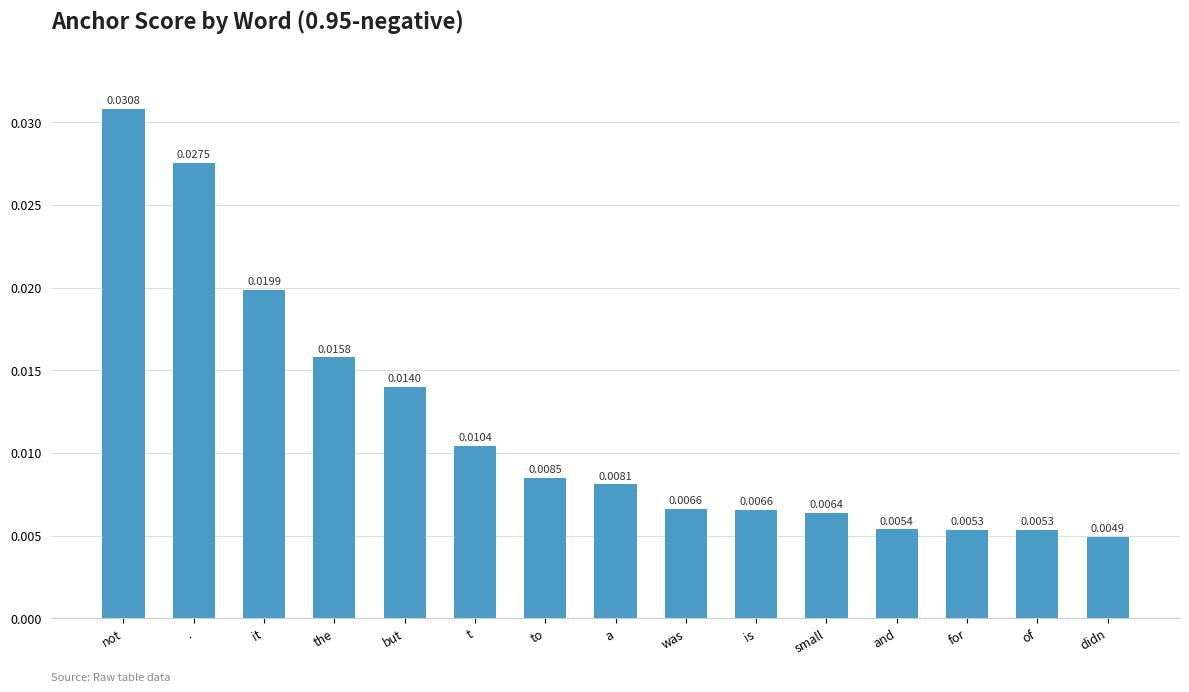

Between and and was, which is larger?

was